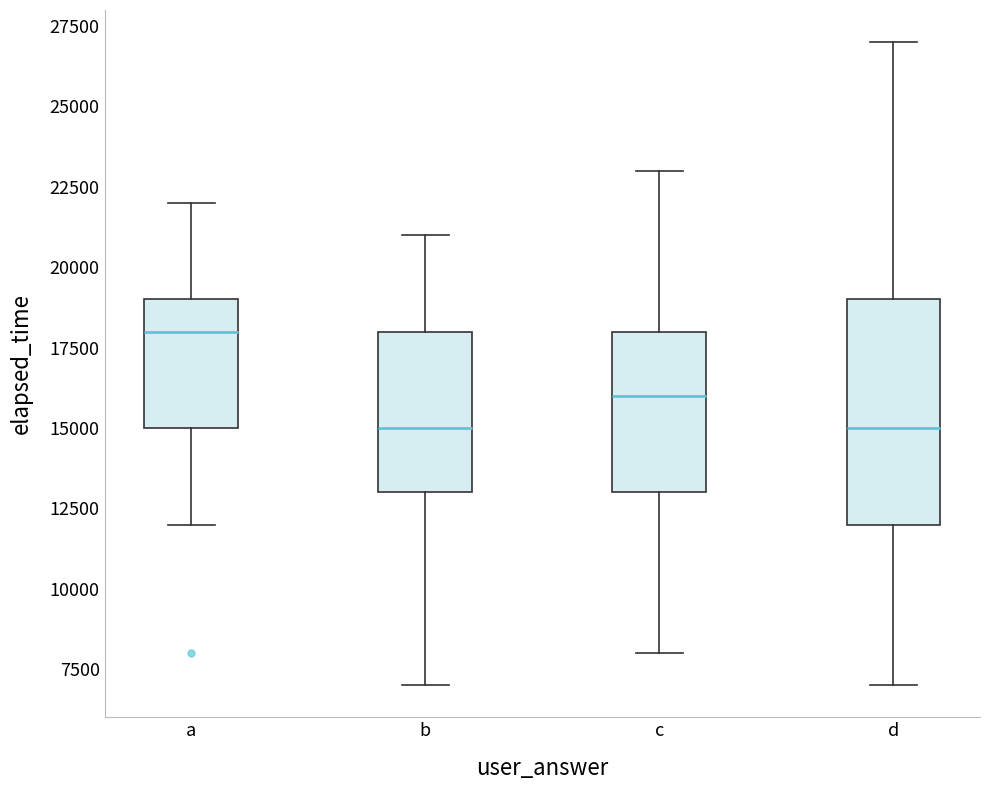

Reading left to right, read every box against the y-axis: the position of its median line, the range the box covers, and the ends of its whiskers. The values are not printed on the chart, so give them approximately, as read against the axis.

a: median 18000, box 15000 to 19000, whiskers 12000 to 22000
b: median 15000, box 13000 to 18000, whiskers 7000 to 21000
c: median 16000, box 13000 to 18000, whiskers 8000 to 23000
d: median 15000, box 12000 to 19000, whiskers 7000 to 27000